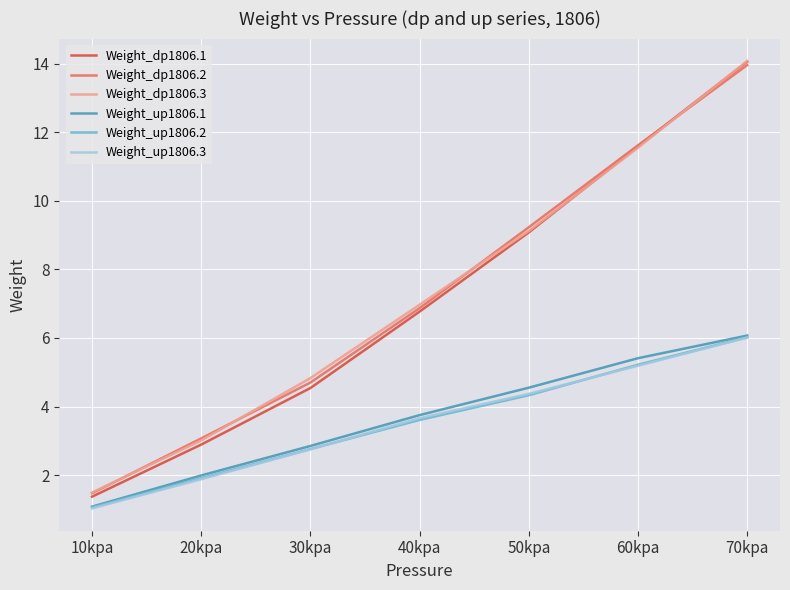

True or false: Weight_up1806.3 and Weight_dp1806.1 cross at least once.

False